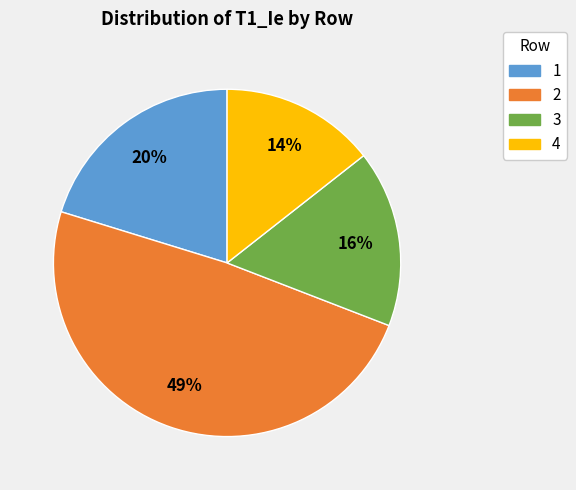

To the nearest percent, what portion does 4 represent?

14%